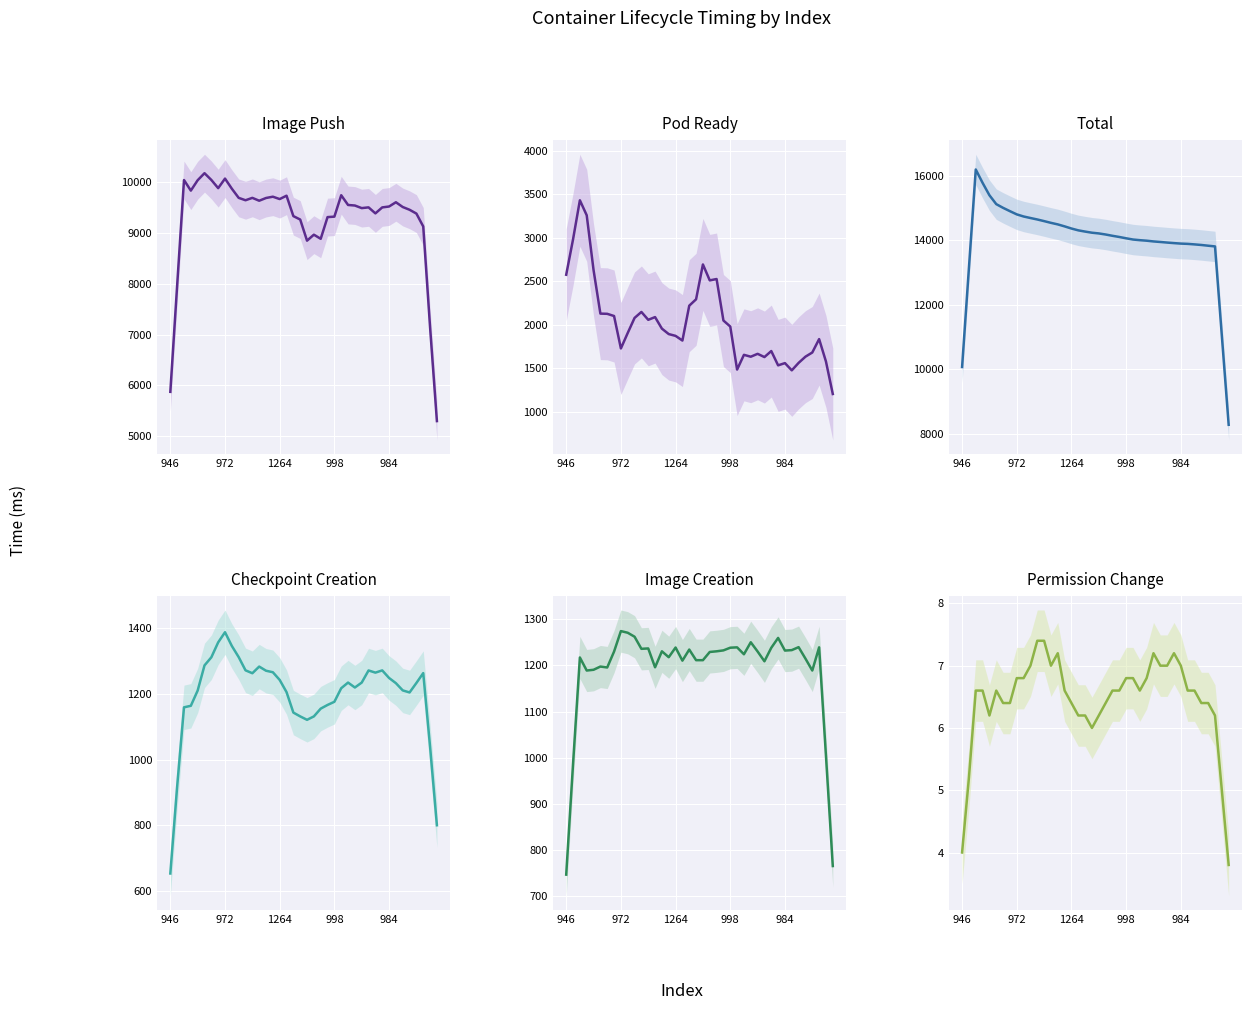

True or false: Image Push and Checkpoint Creation intersect in this chart.

False